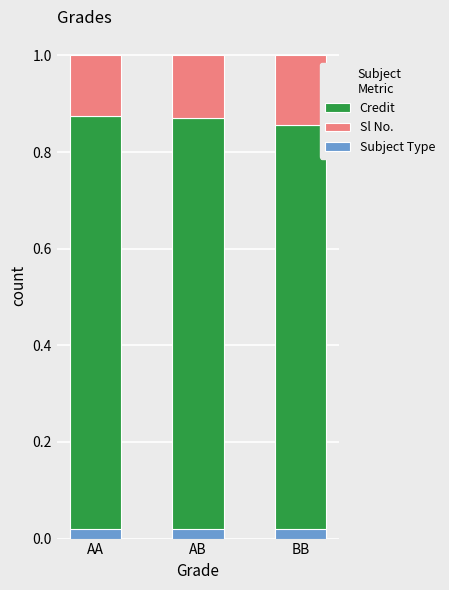

Which category has the highest value in the Credit series?

AA